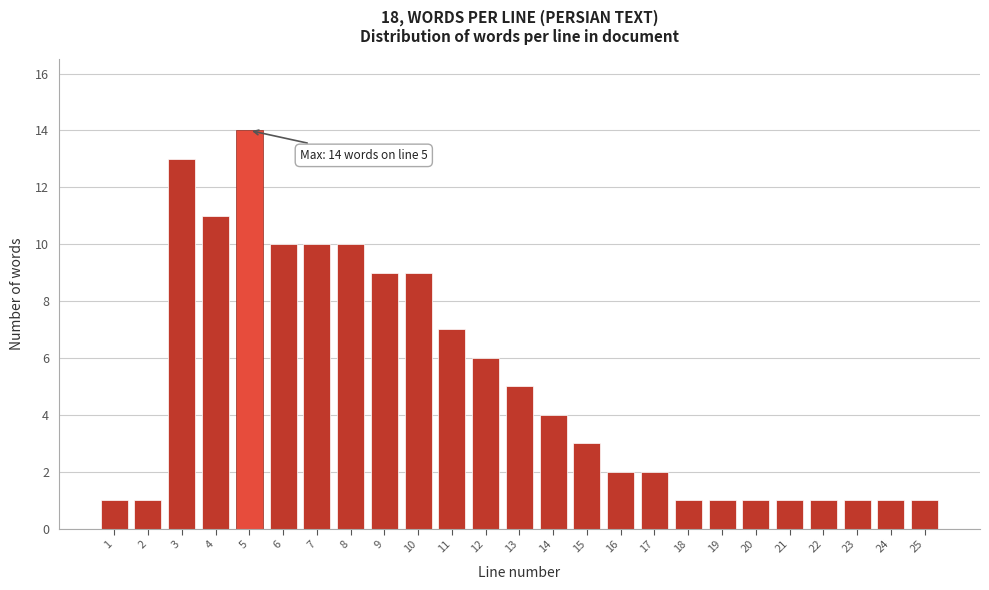

Reading left to right, list all the values displayed in this chart.

1	1	13	11	14	10	10	10	9	9	7	6	5	4	3	2	2	1	1	1	1	1	1	1	1